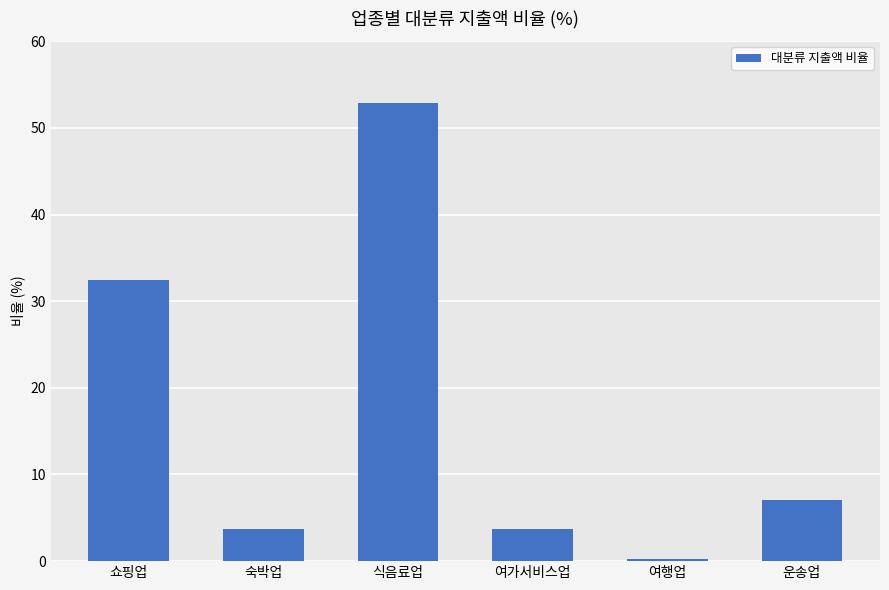

Is it true that the value at 여가서비스업 is 3.7?

True